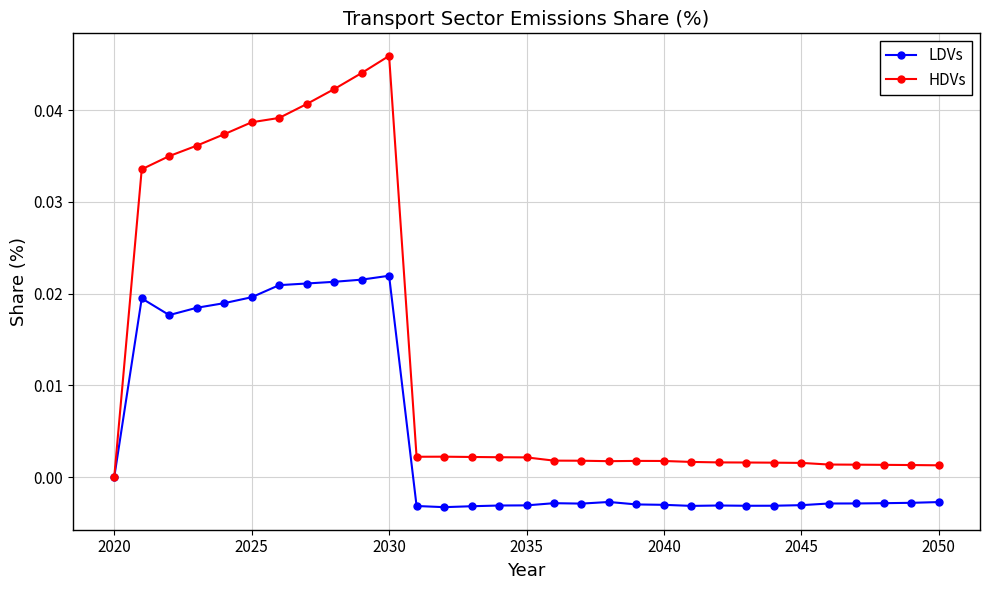

Rank the series by their maximum value, from highest to lowest.

HDVs, LDVs